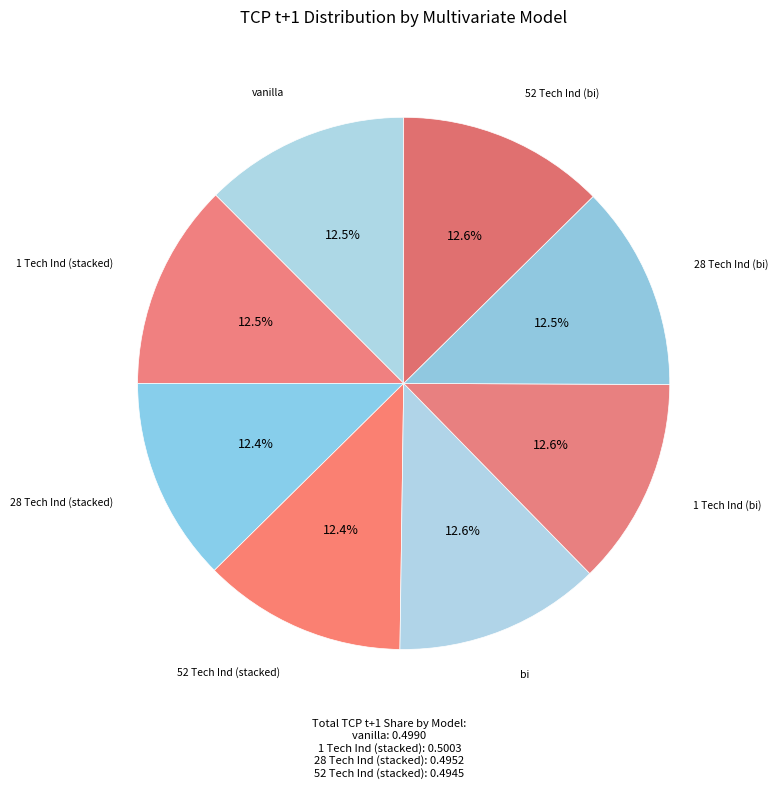

How many slices are in this pie chart?

8